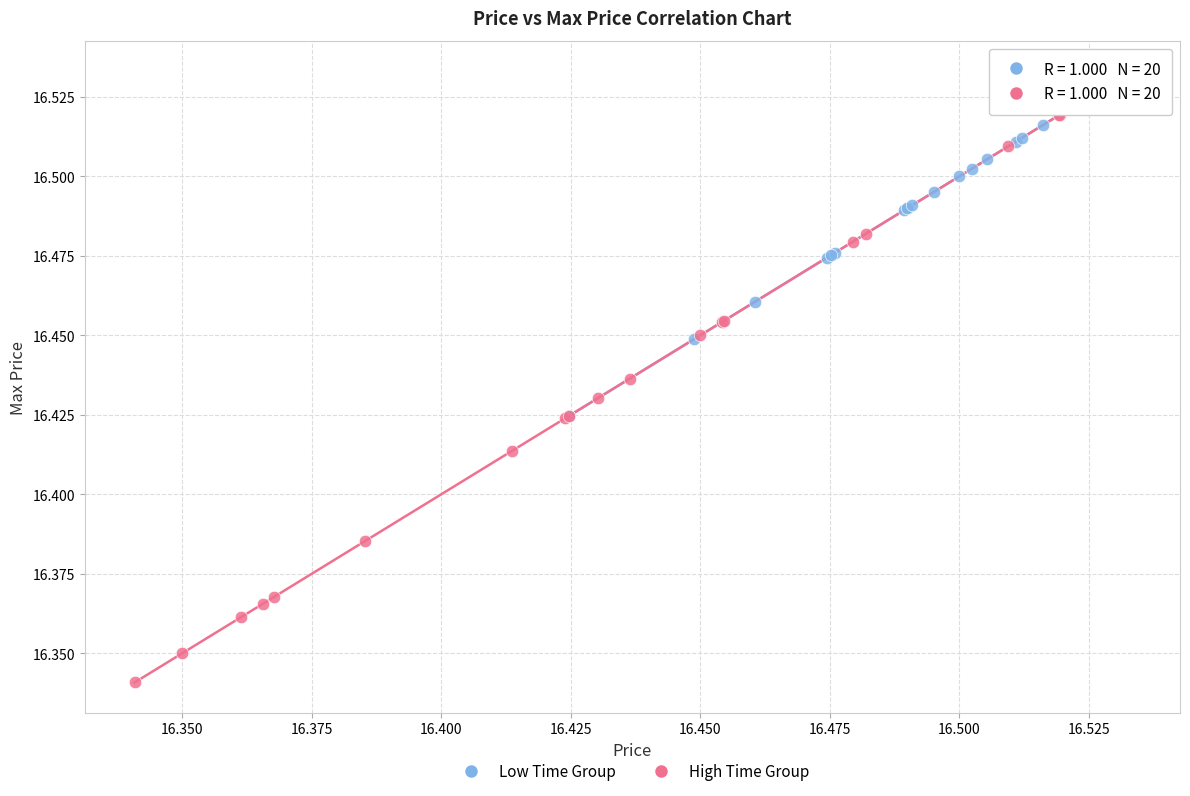

Which series has the widest spread of Y values?

High Time Group